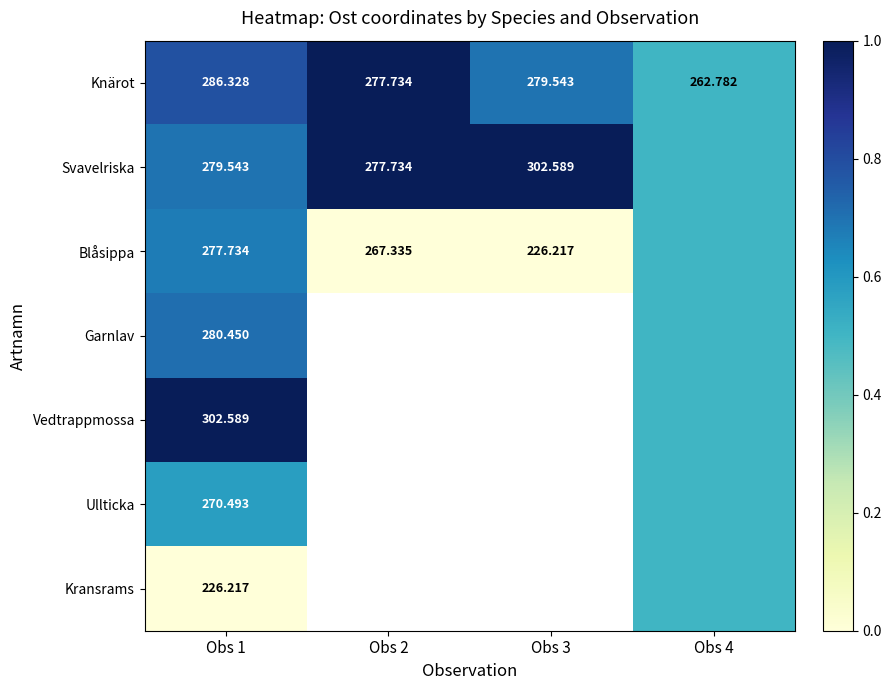

At which category does the chart reach its minimum across all series?

Obs 2